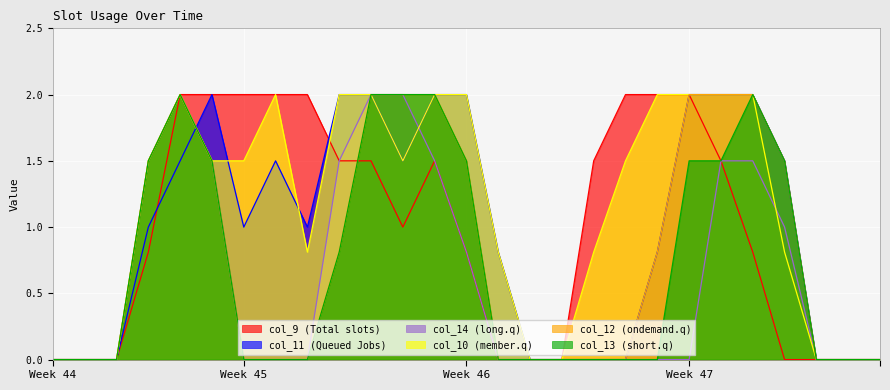

What is the greatest value displayed?

2.0